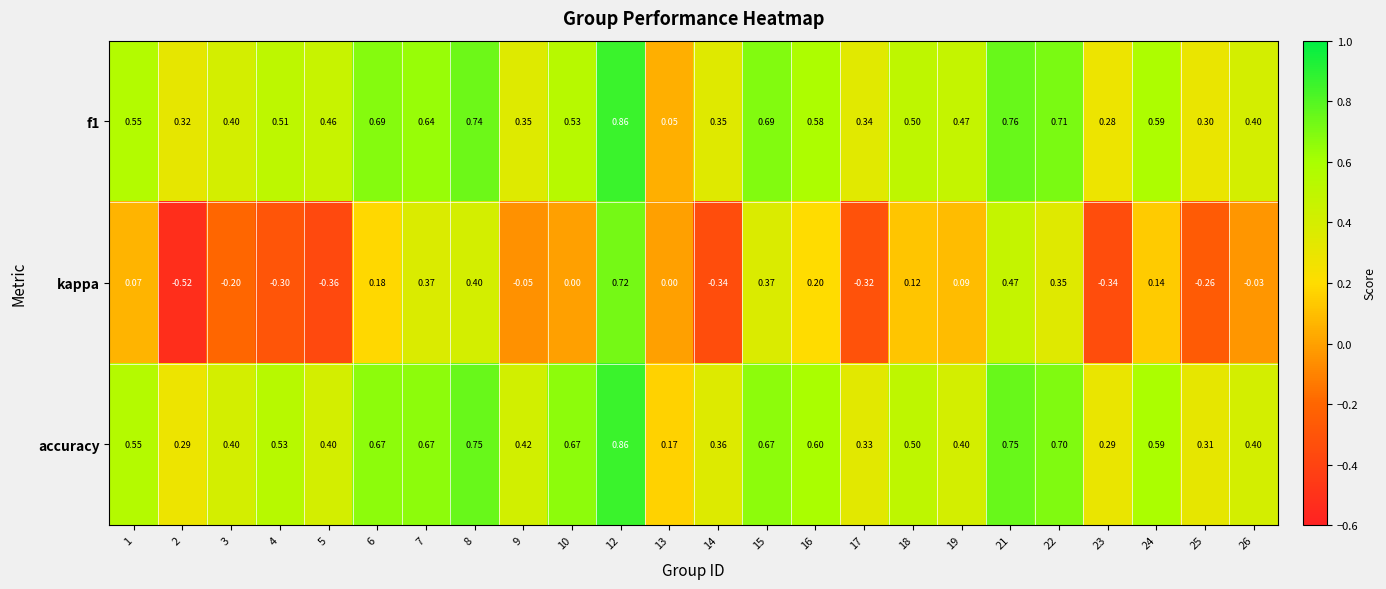

Between 3 and 18, which series saw the biggest shift?

kappa